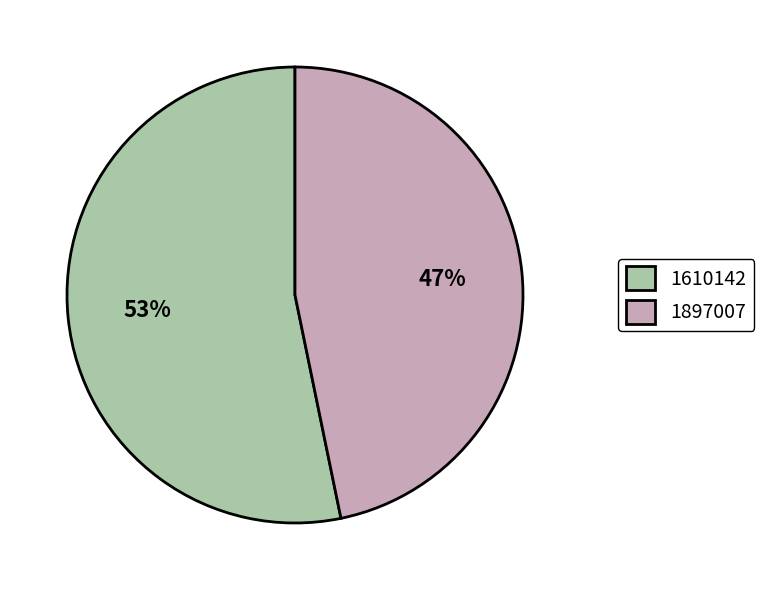

How many slices are in this pie chart?

2